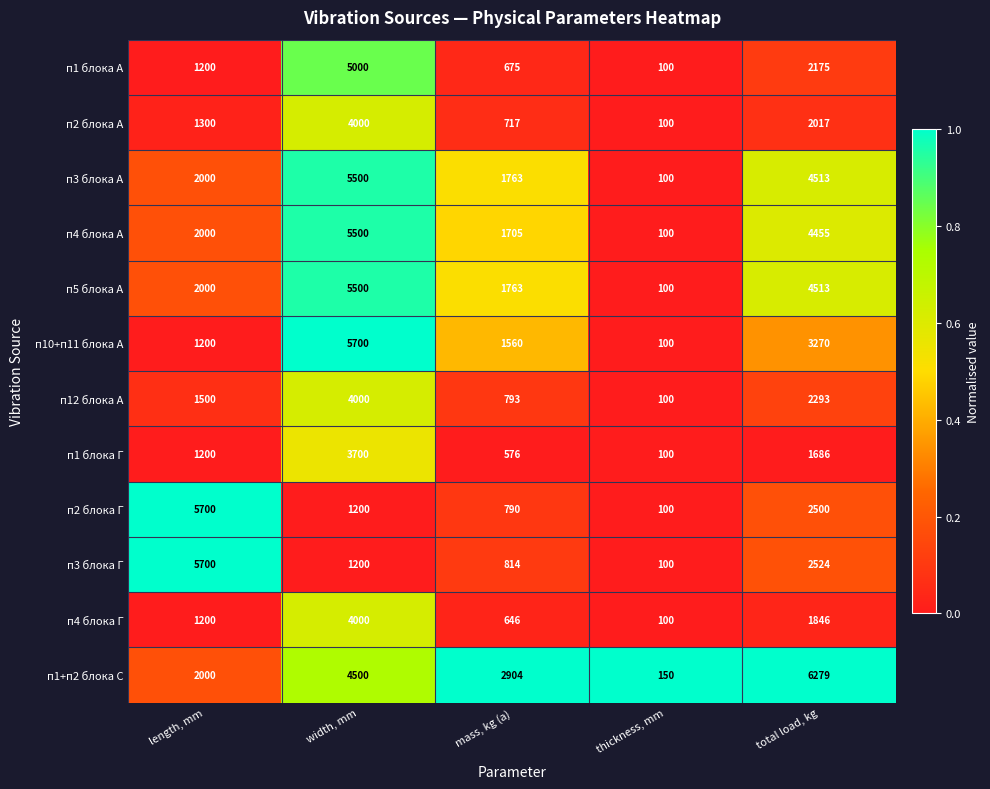

What value does the п4 блока Г series have at length, mm?

1200